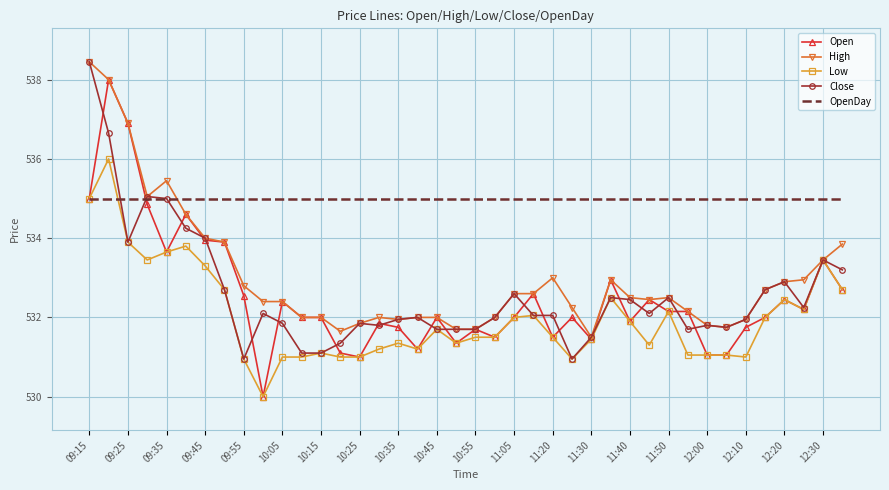

Which series has the largest range (max minus min)?

Open